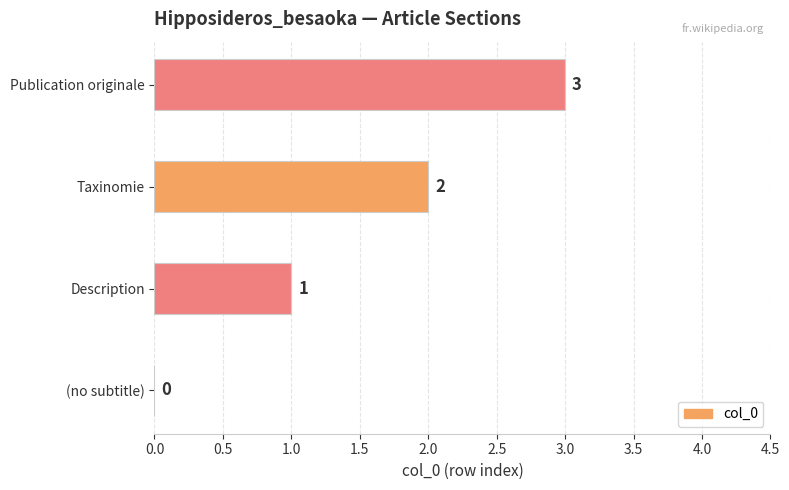

Between Taxinomie and Description, which is larger?

Taxinomie